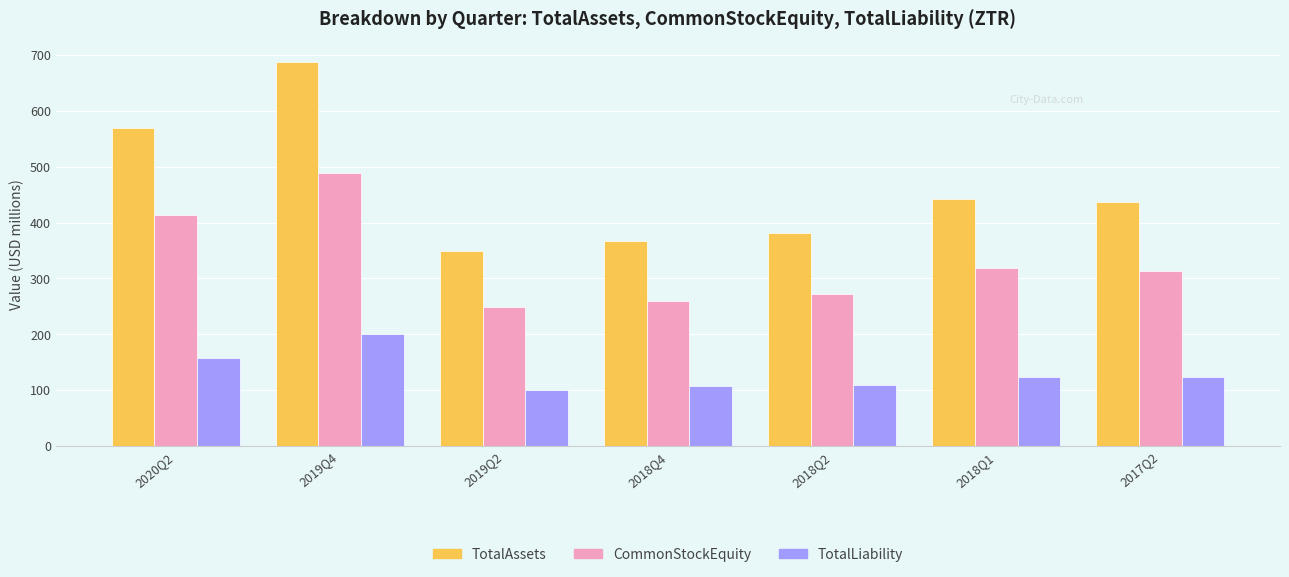

What is the difference between the highest and lowest values at 2020Q2?

412.9